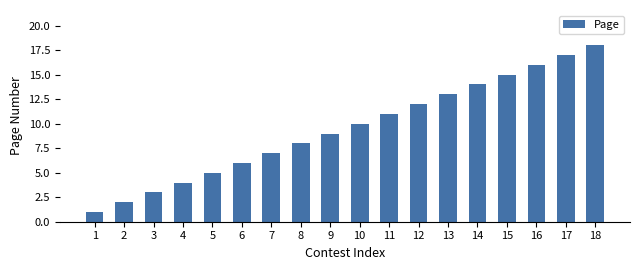

What is the minimum value shown in the chart?

1